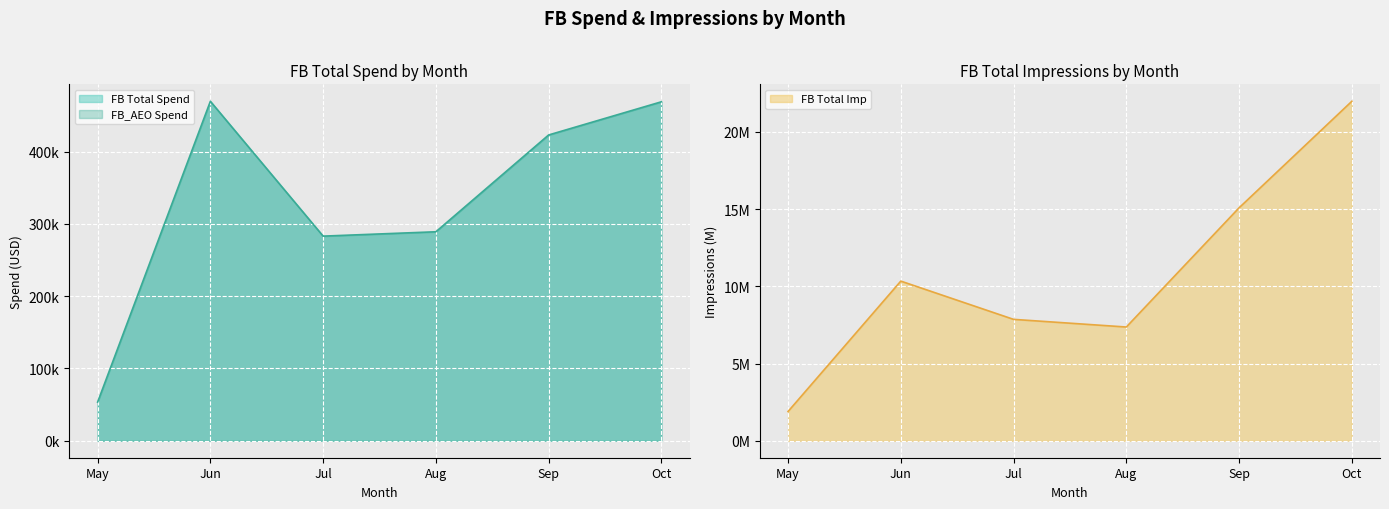

What is the value of the FB Total Imp point at the 6th from the left?

22.0